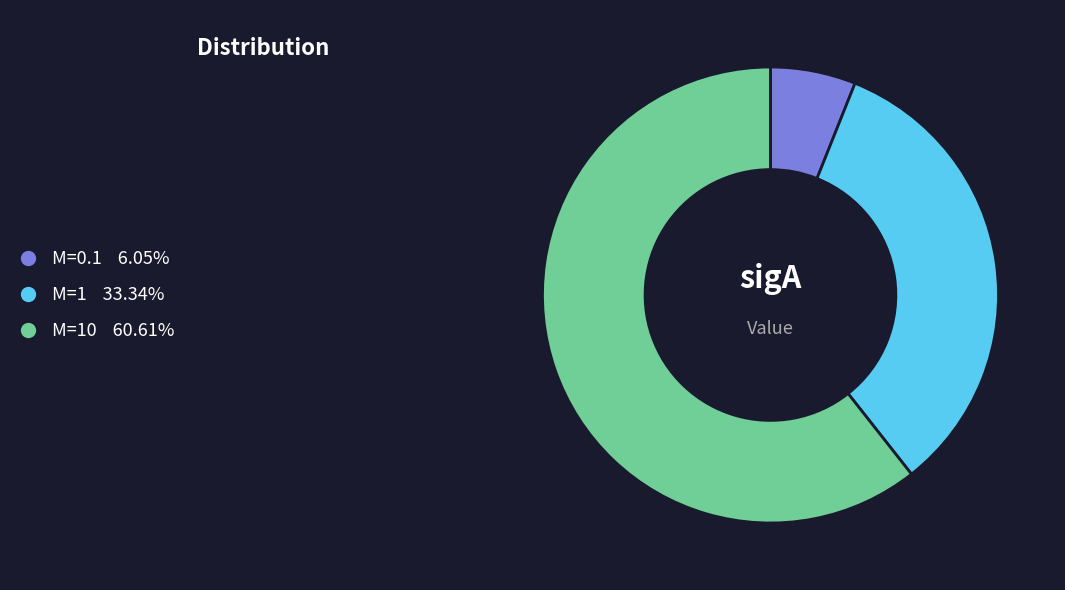

Count the number of slices in the pie.

3